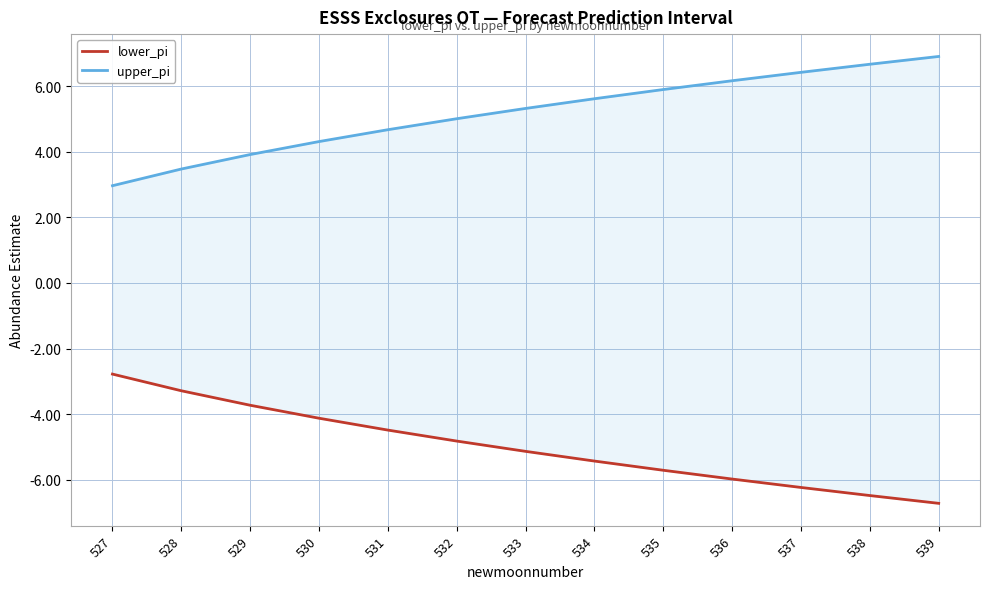

What is the maximum value shown in the chart?

6.9